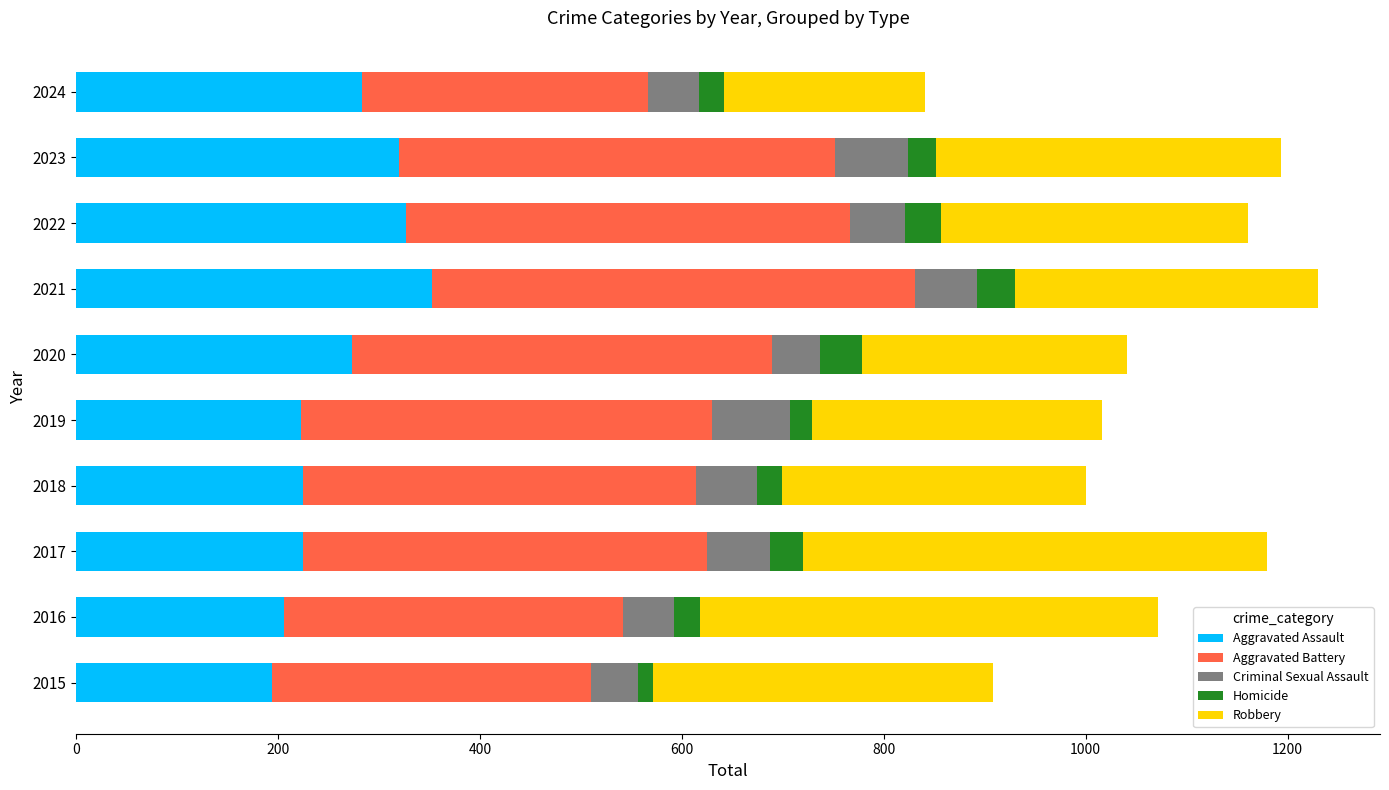

What is the total value across all series at 2020?

1041